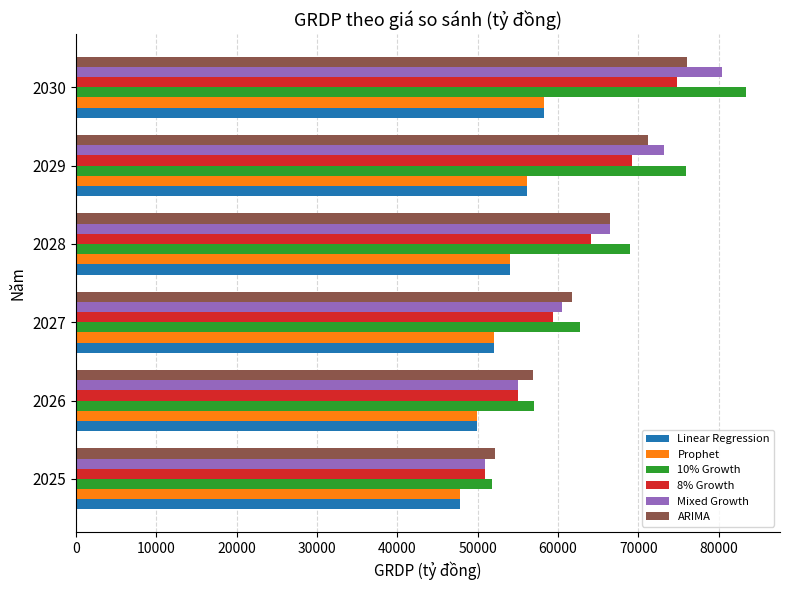

Is the value of Prophet at 2025 greater than the value of 8% Growth at 2029?

No